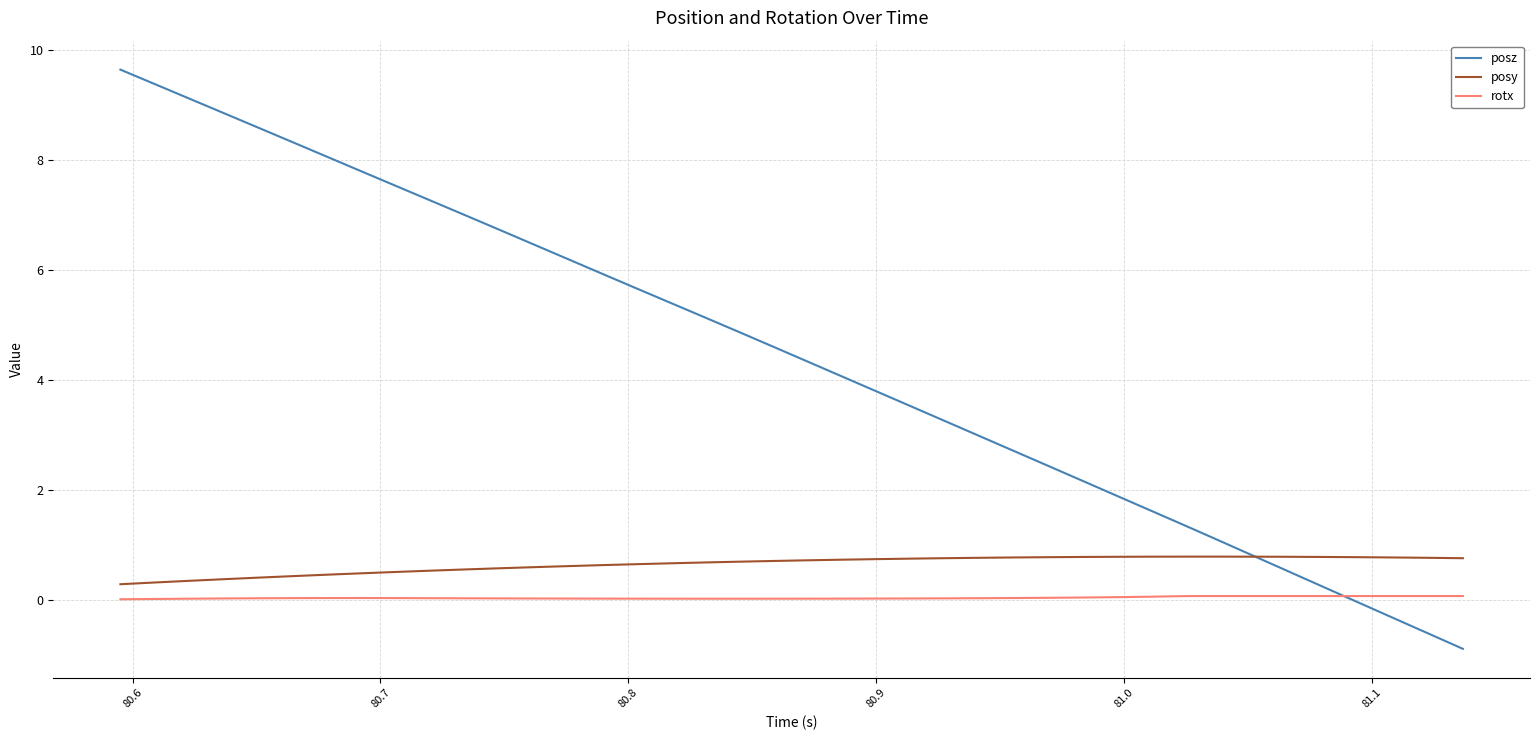

Which series has the largest total across all categories?

posz